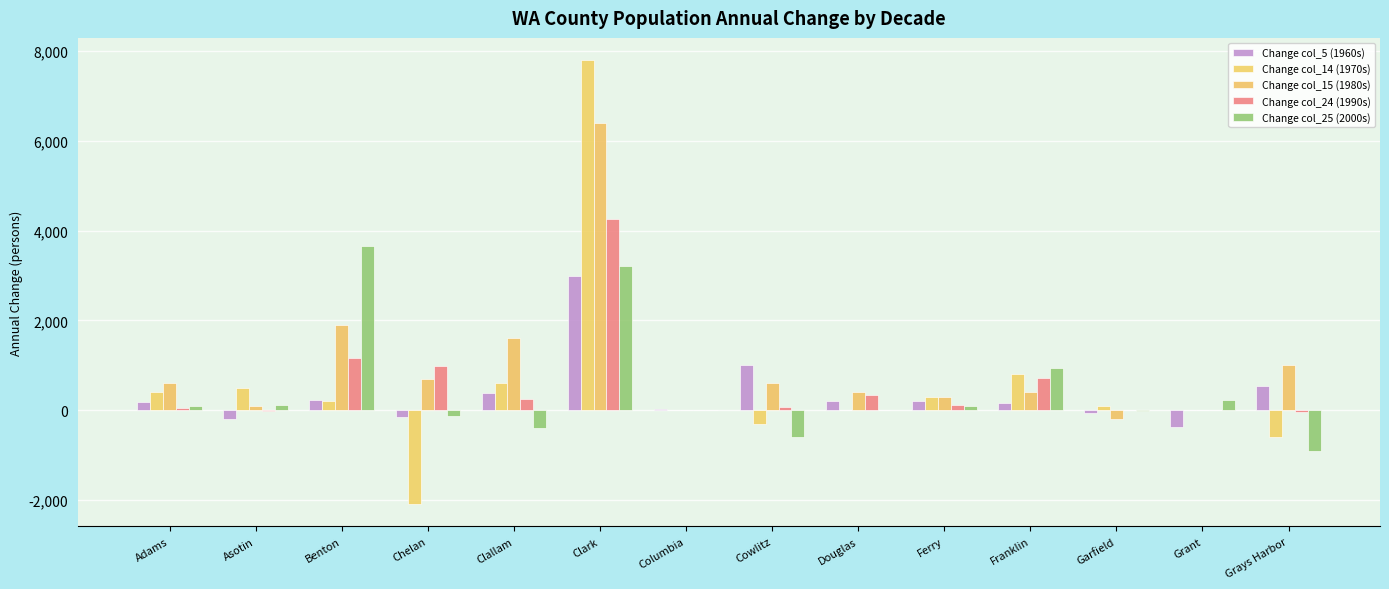

How many data points does each series have?

14